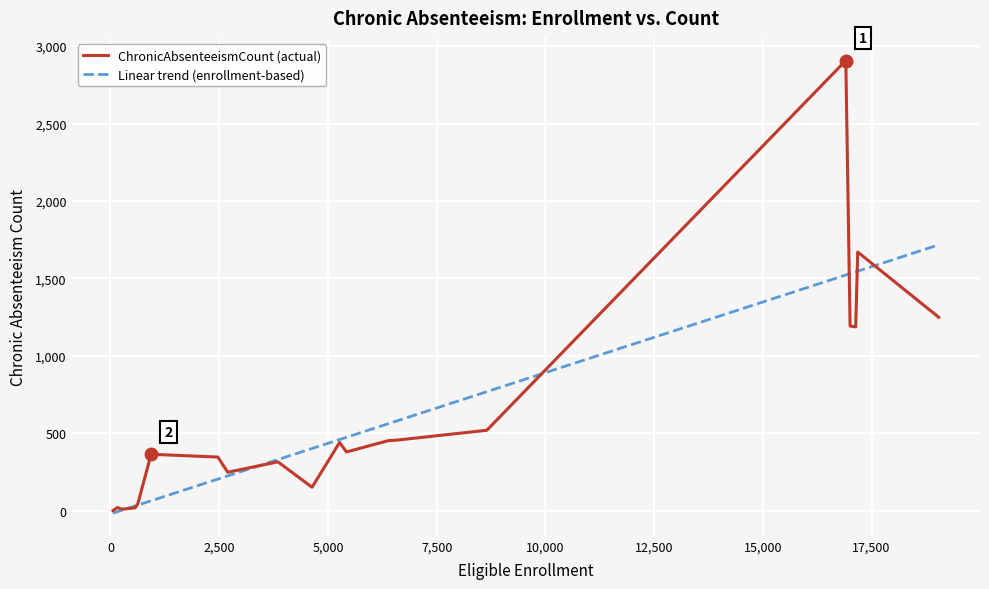

List the series in order of their peak value, lowest first.

Linear trend (enrollment-based), ChronicAbsenteeismCount (actual)